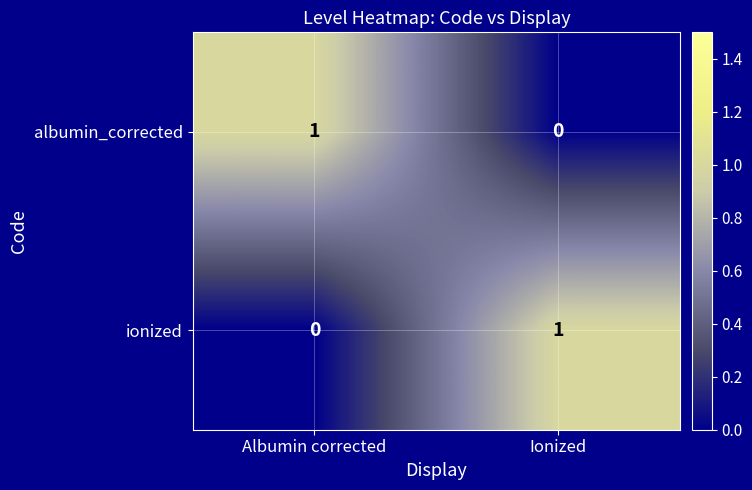

Rank the categories by albumin_corrected value from highest to lowest.

Albumin corrected, Ionized